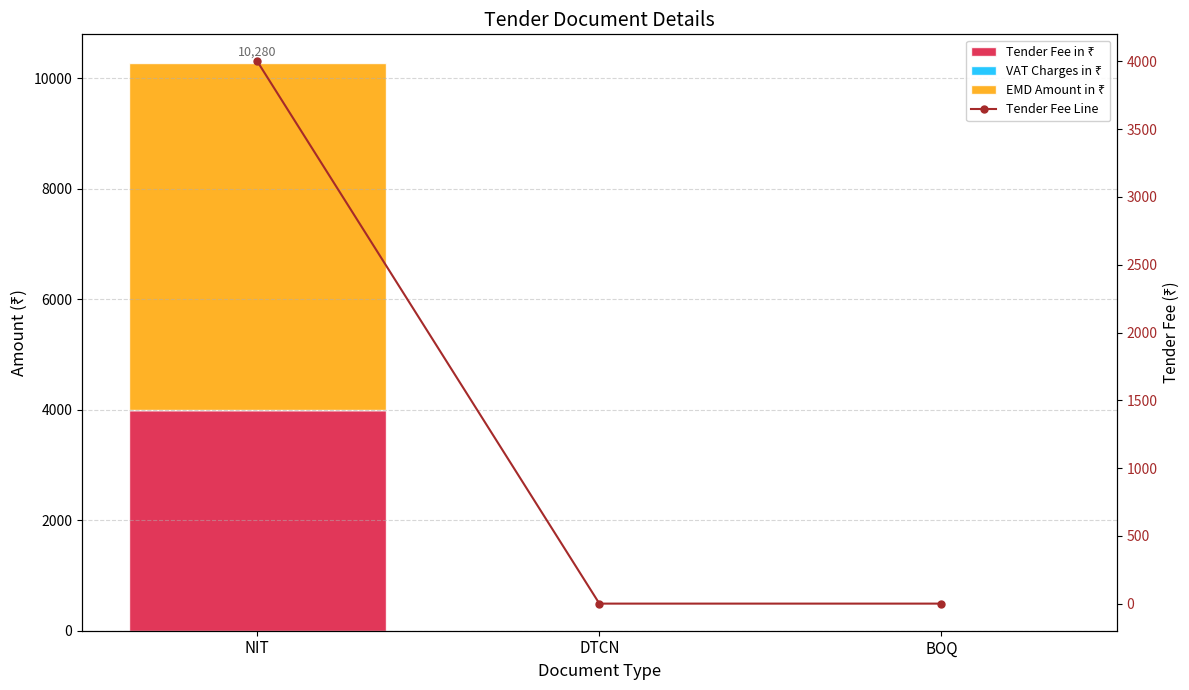

The Tender Fee Line series shows 0 at BOQ. True or false?

True